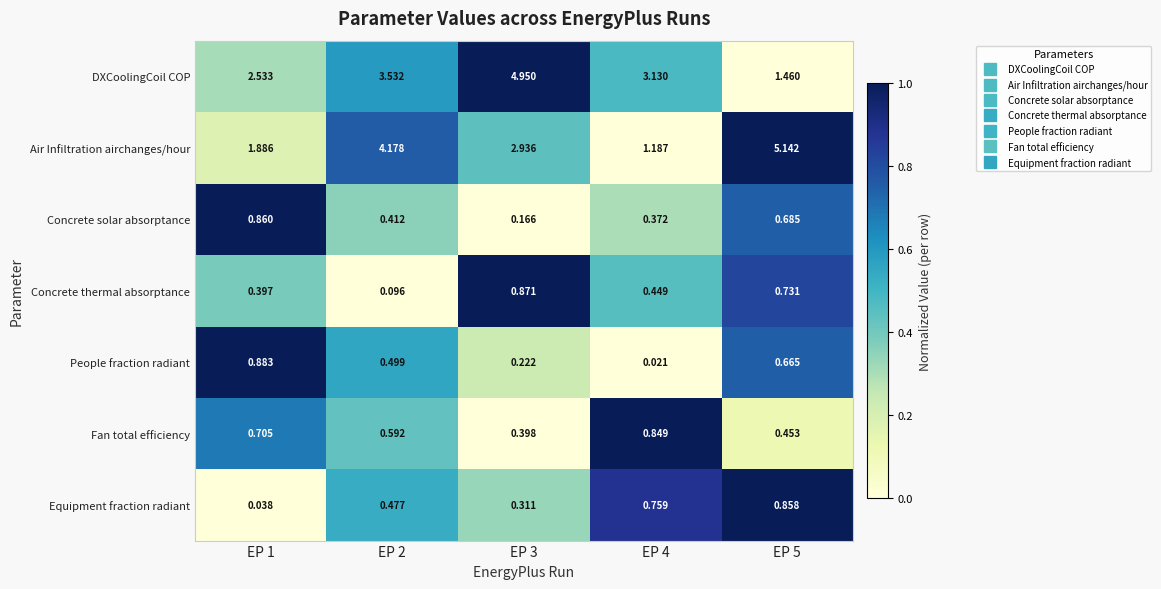

Is the value of Air Infiltration airchanges/hour at EP 4 greater than the value of DXCoolingCoil COP at EP 3?

No